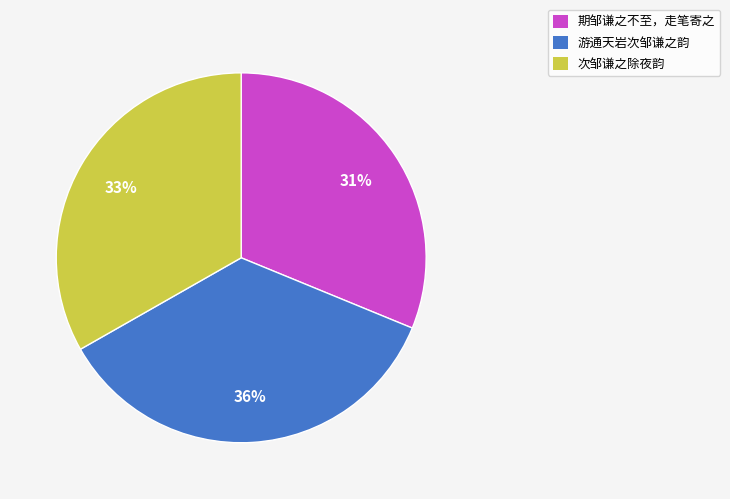

To the nearest percent, what percentage of the pie is 次邹谦之除夜韵?

33%